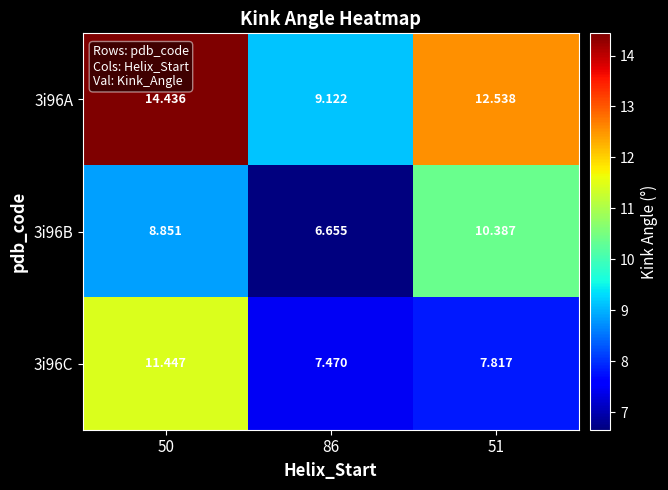

Rank the series by their maximum value, from lowest to highest.

3i96B, 3i96C, 3i96A